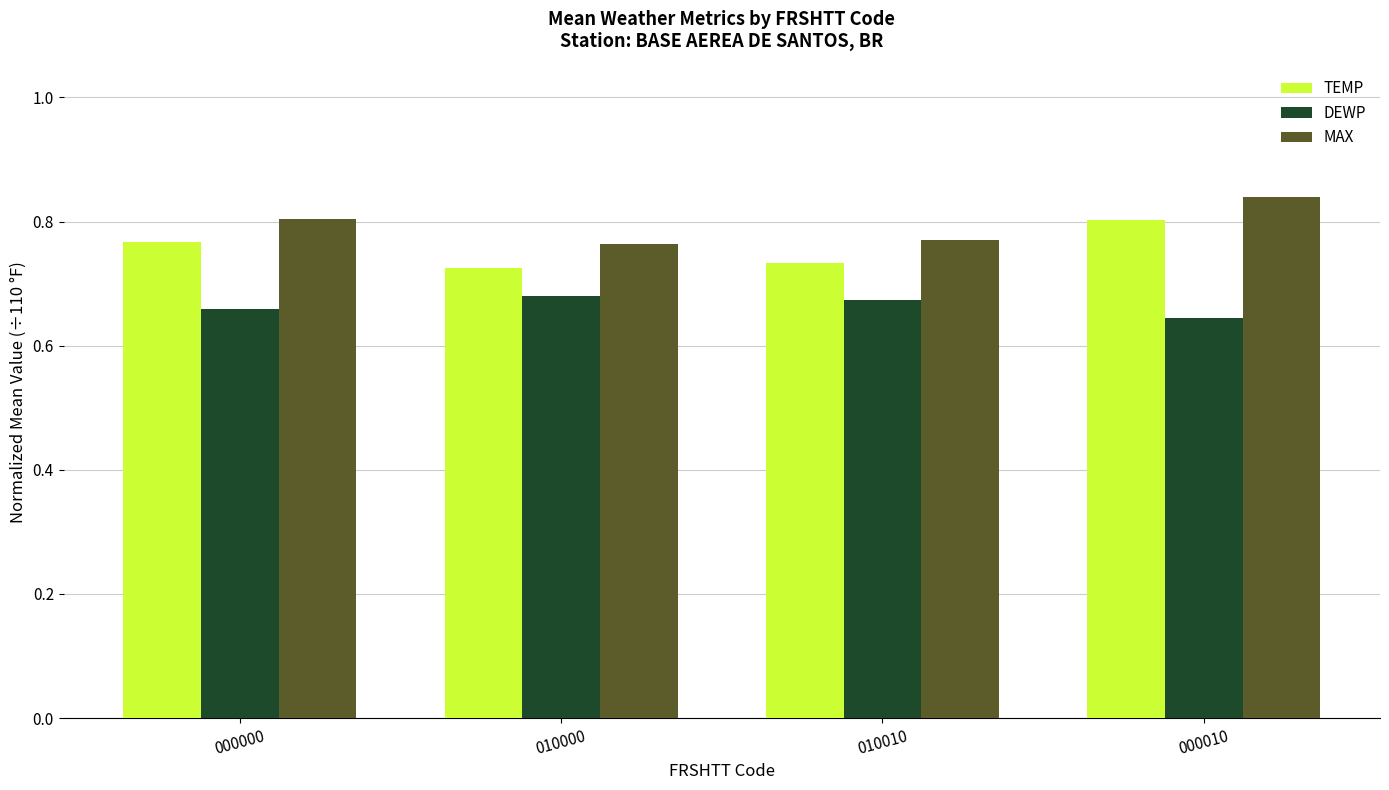

Is it true that DEWP equals 0.9 at 000010?

False